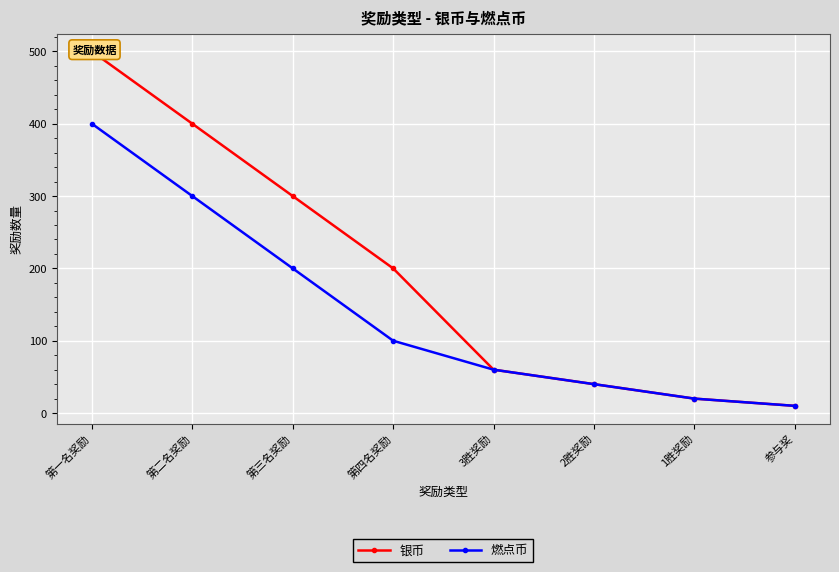

Between 3胜奖励 and 2胜奖励, which series saw the biggest shift?

银币